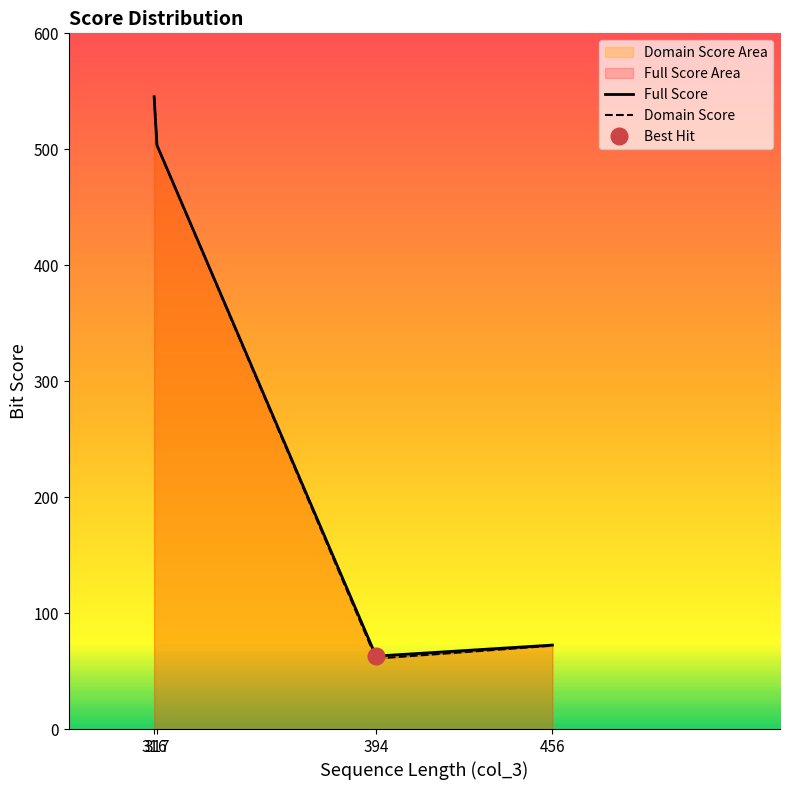

Which series has the largest total across all categories?

Full Score